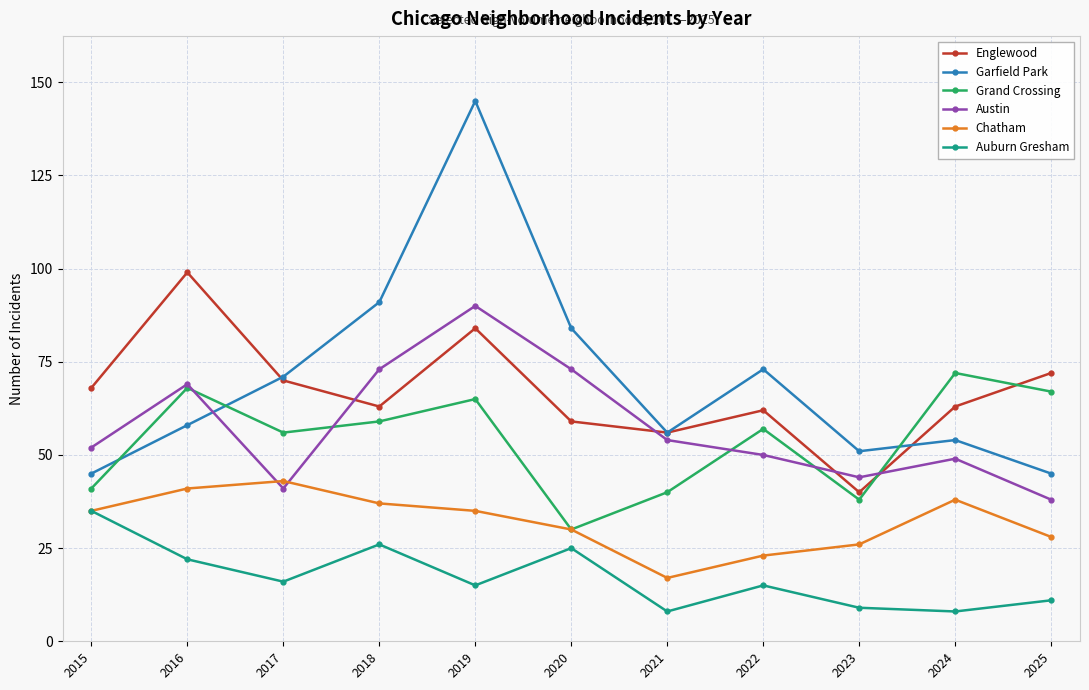

The value of Chatham at 2019 is 35. True or false?

True